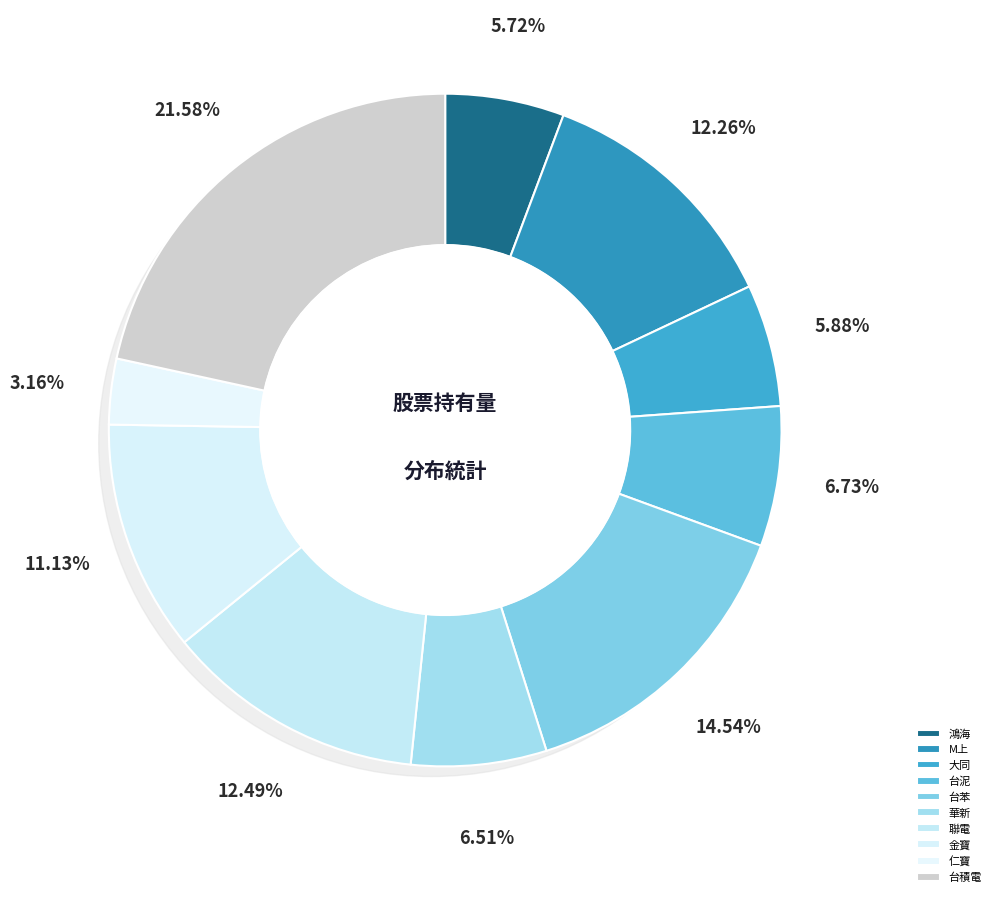

To the nearest percent, what portion does 聯電 represent?

12%